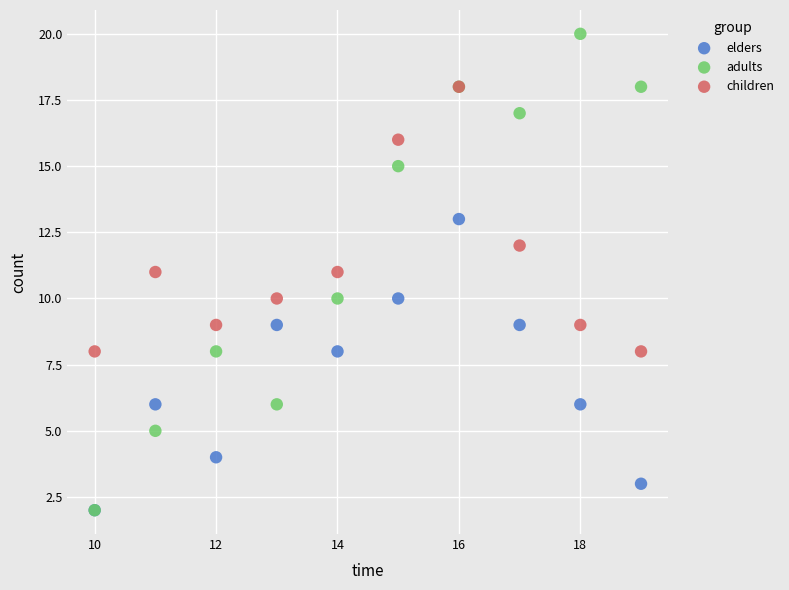

What are all the series names shown in the legend?

elders, adults, children